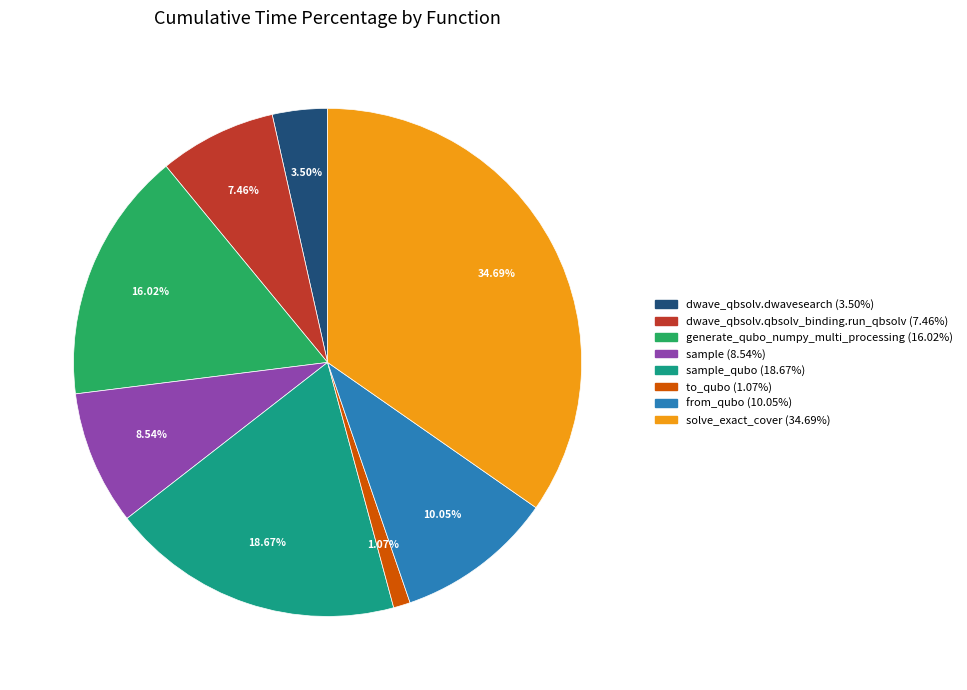

Is there any slice that represents more than half of the pie?

No